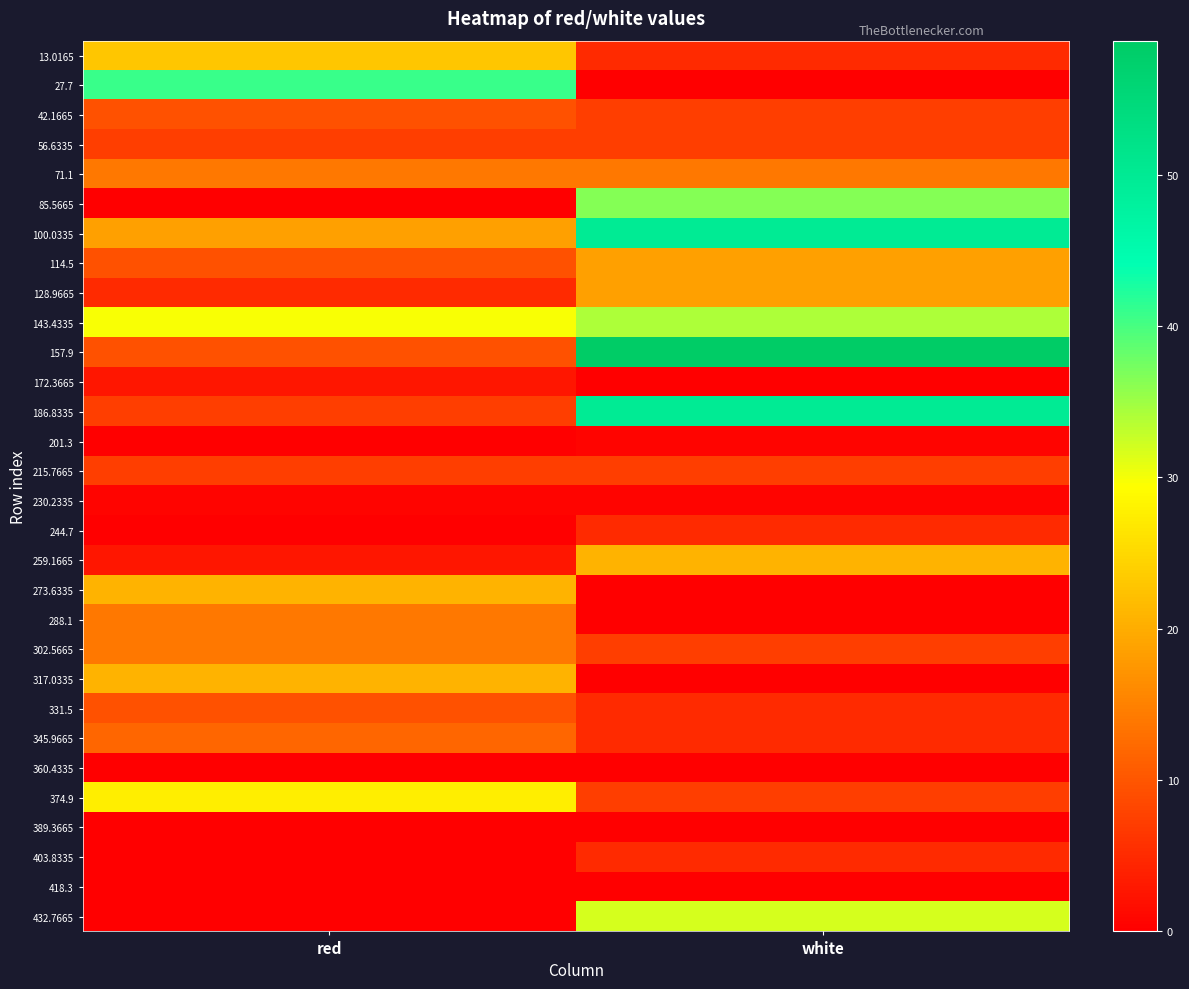

Which series has the largest range (max minus min)?

157.9